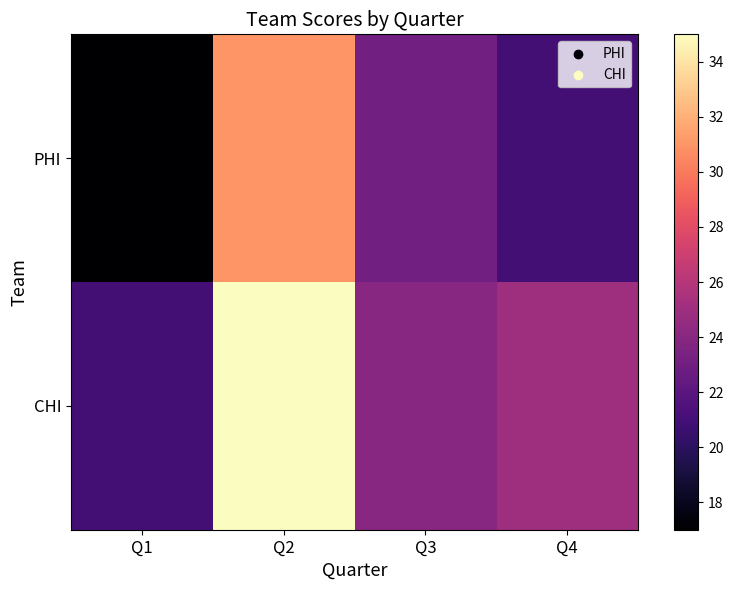

What is the total value across all series at Q4?

46